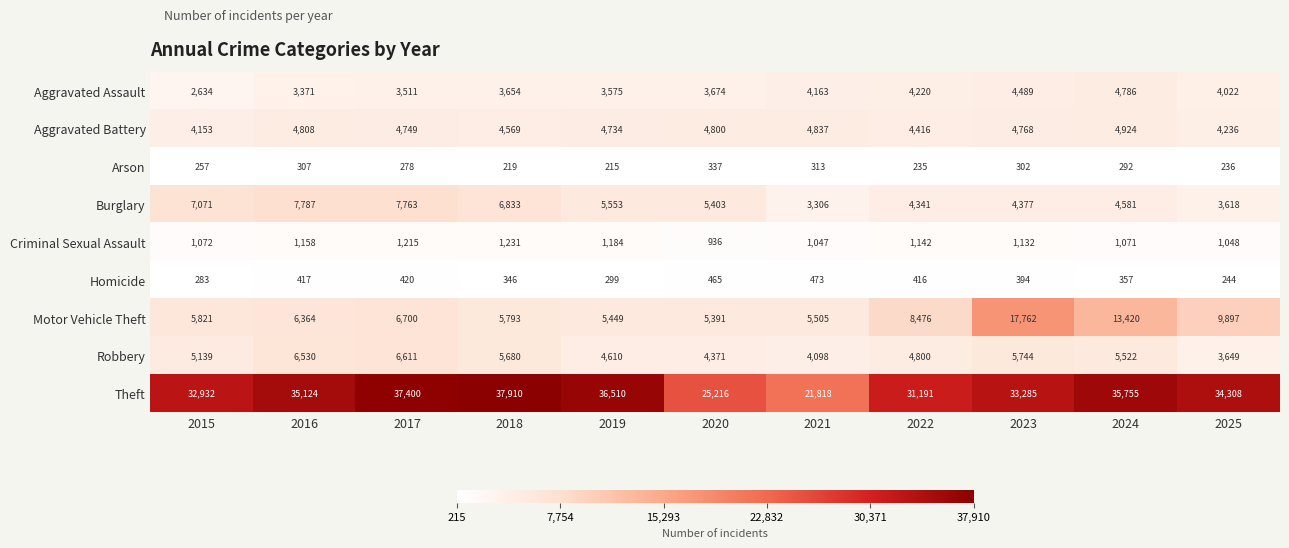

The value of Aggravated Assault at 2022 is 5587. True or false?

False